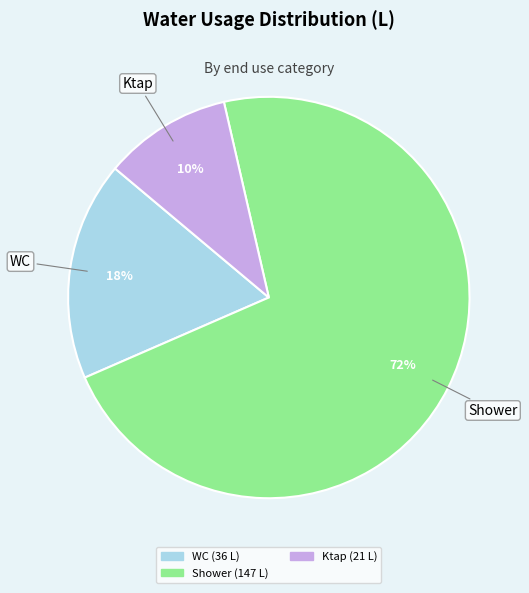

Is there a majority slice in this chart?

Yes